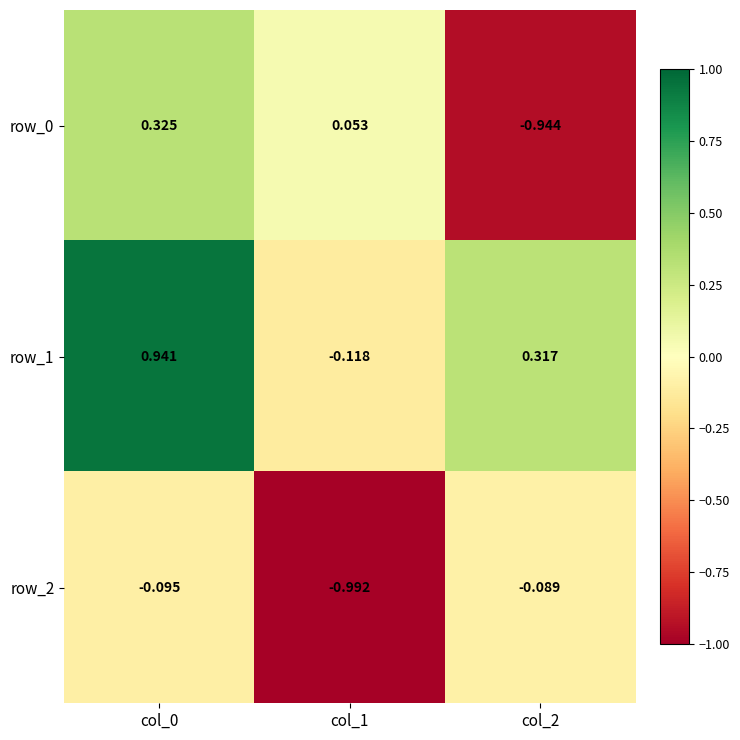

Is the value of row_2 at col_2 greater than the value of row_1 at col_0?

No